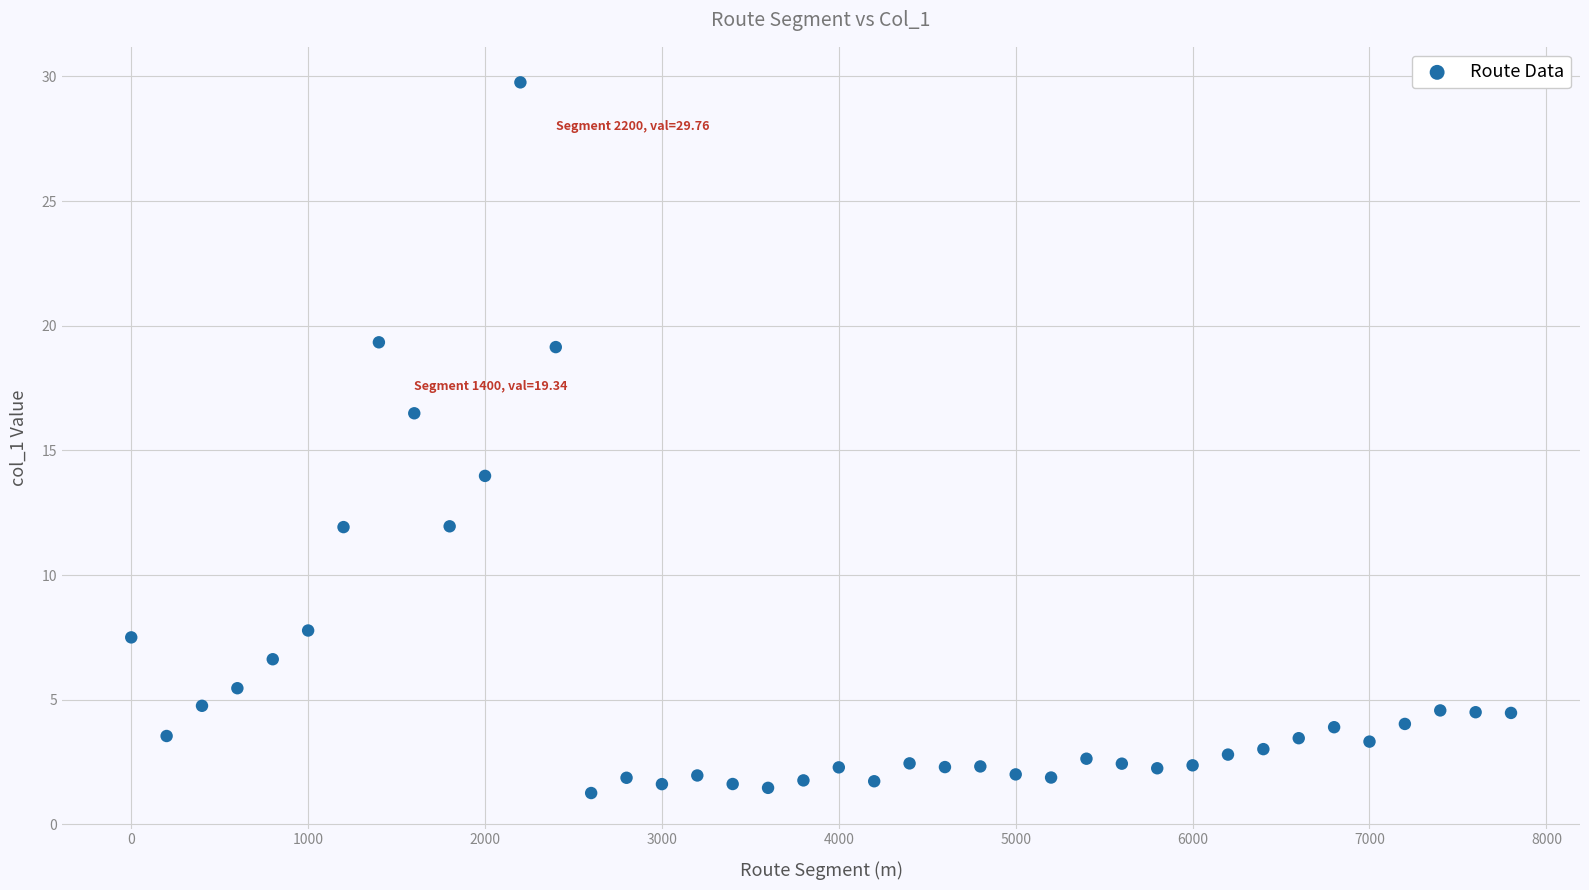

What is the range of X values (max minus min)?

7800.0